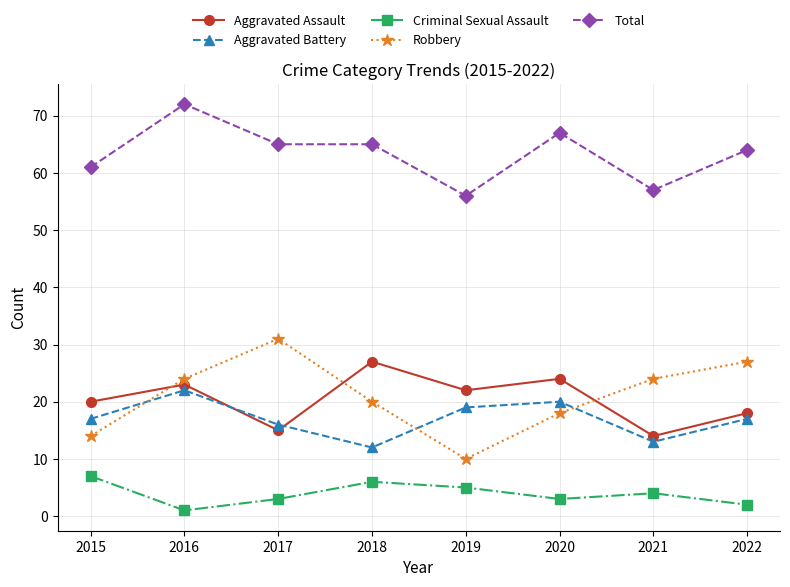

What are all the series names shown in the legend?

Aggravated Assault, Aggravated Battery, Criminal Sexual Assault, Robbery, Total